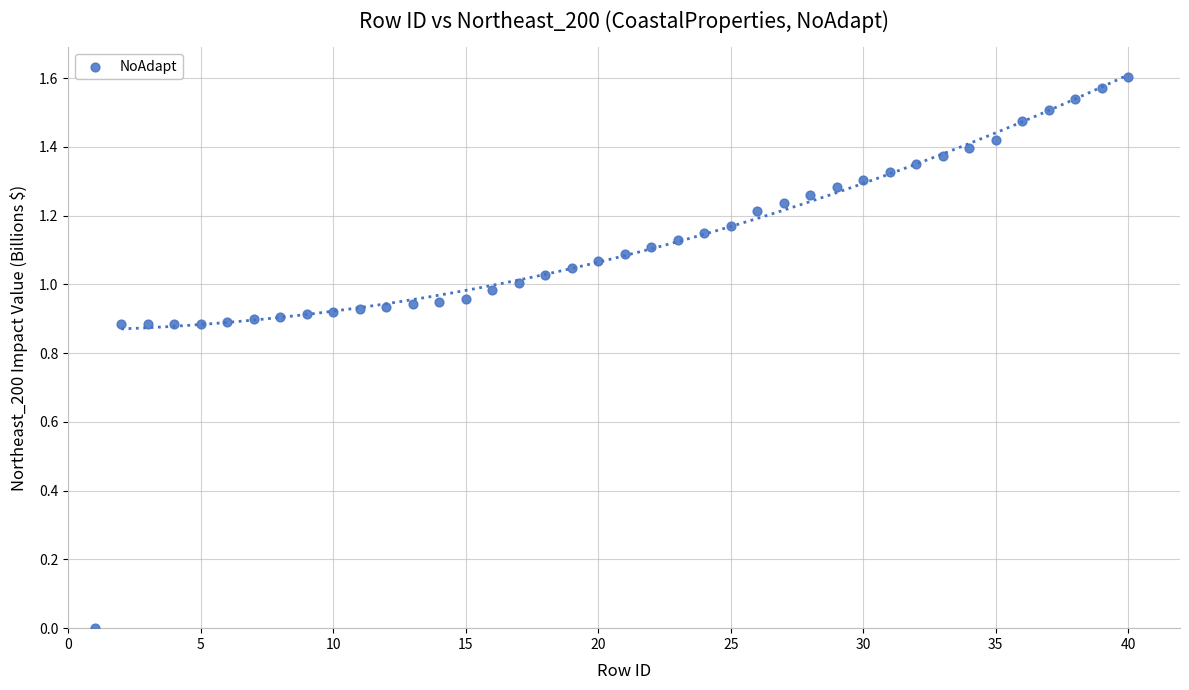

How many data points are displayed?

40